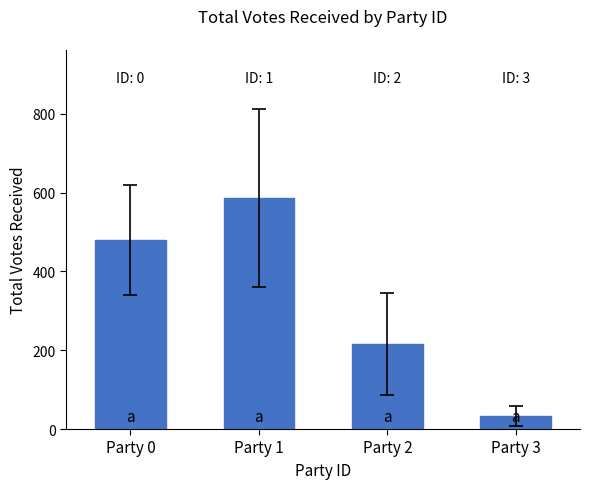

Reading left to right, list all the values displayed in this chart.

Party 0=480.8	Party 1=586.2	Party 2=215.4	Party 3=33.7